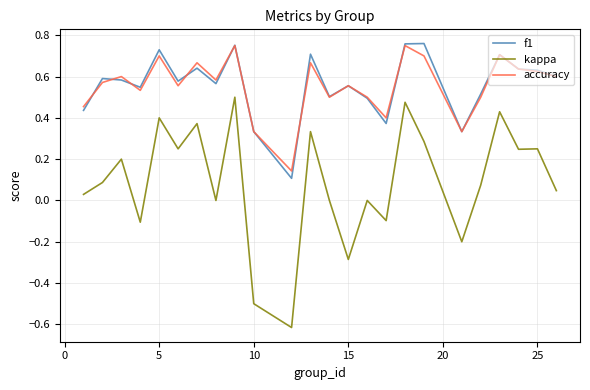

True or false: kappa and f1 cross at least once.

False